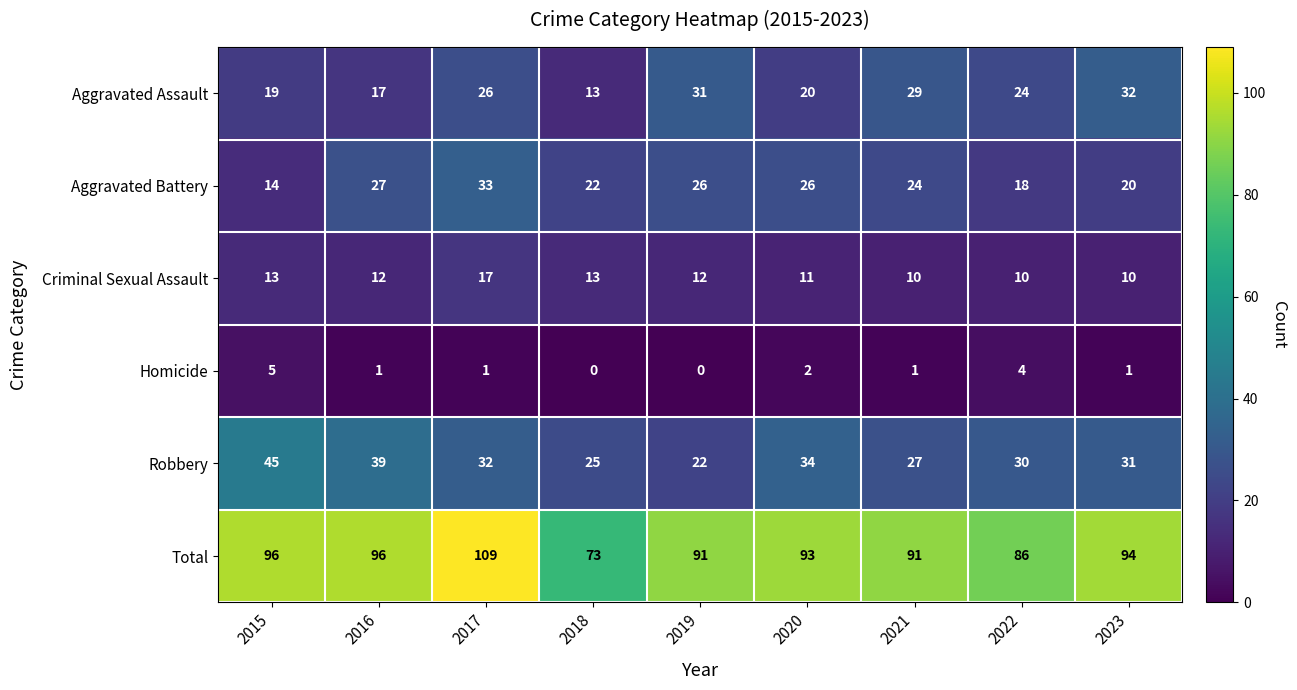

The value of Total at 2018 is 73. True or false?

True